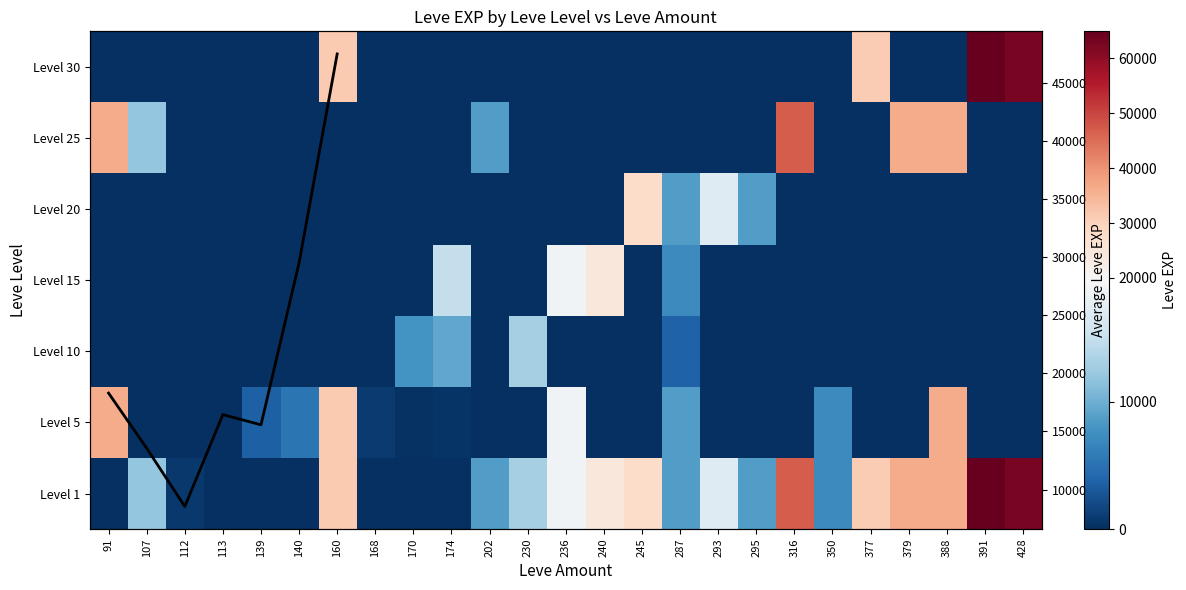

Reading left to right, list all the values displayed in this chart.

1: 91=1	107=12000	112=630	113=1	139=2	140=4	160=31330	168=6	170=3	174=9	202=8660	230=13090	236=18910	240=24790	245=28010	287=8570	293=17120	295=8570	316=47200	350=7170	377=31070	379=36390	388=36390	391=64910	428=62560
5: 91=36390	107=0	112=0	113=0	139=3600	140=5220	160=31330	168=840	170=280	174=430	202=0	230=0	236=18910	240=0	245=0	287=8570	293=0	295=0	316=0	350=7170	377=0	379=0	388=36390	391=0	428=0
10: 91=0	107=0	112=0	113=0	139=0	140=0	160=0	168=0	170=7880	174=9430	202=0	230=13090	236=0	240=0	245=0	287=3780	293=0	295=0	316=0	350=0	377=0	379=0	388=0	391=0	428=0
15: 91=0	107=0	112=0	113=0	139=0	140=0	160=0	168=0	170=0	174=14920	202=0	230=0	236=18910	240=24790	245=0	287=7170	293=0	295=0	316=0	350=0	377=0	379=0	388=0	391=0	428=0
20: 91=0	107=0	112=0	113=0	139=0	140=0	160=0	168=0	170=0	174=0	202=0	230=0	236=0	240=0	245=28010	287=8570	293=17120	295=8570	316=0	350=0	377=0	379=0	388=0	391=0	428=0
25: 91=36390	107=12000	112=0	113=0	139=0	140=0	160=0	168=0	170=0	174=0	202=8660	230=0	236=0	240=0	245=0	287=0	293=0	295=0	316=47200	350=0	377=0	379=36390	388=36390	391=0	428=0
30: 91=0	107=0	112=0	113=0	139=0	140=0	160=31330	168=0	170=0	174=0	202=0	230=0	236=0	240=0	245=0	287=0	293=0	295=0	316=0	350=0	377=31070	379=0	388=0	391=64910	428=62560